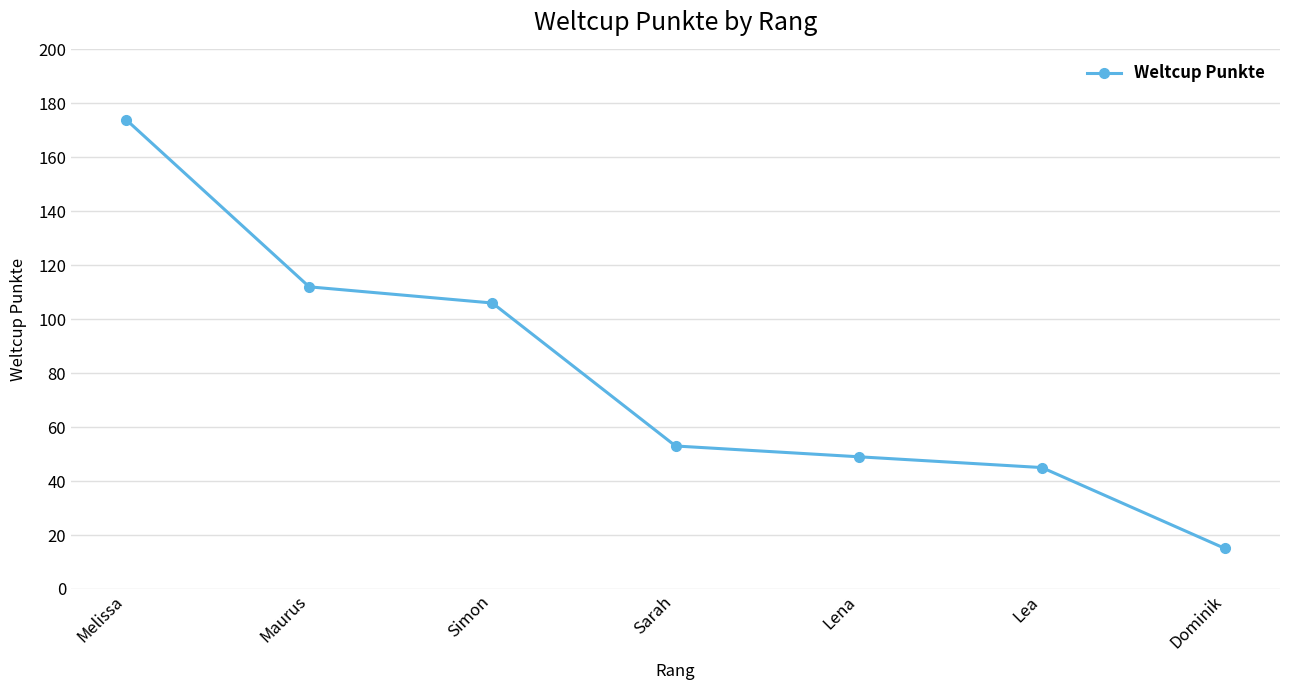

How many lines are shown in the chart?

1